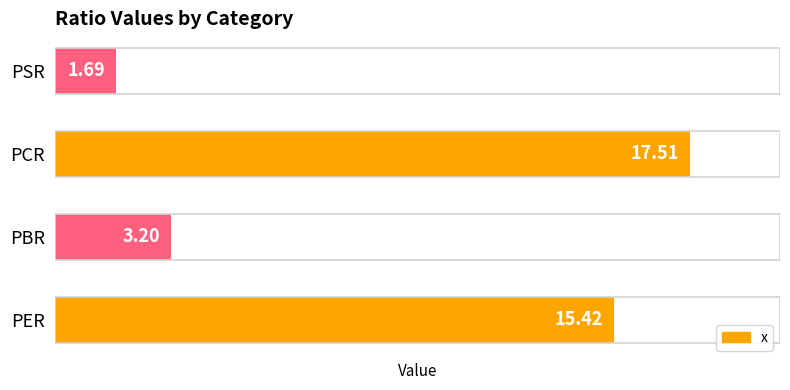

What is the difference between the maximum and minimum values?

15.8